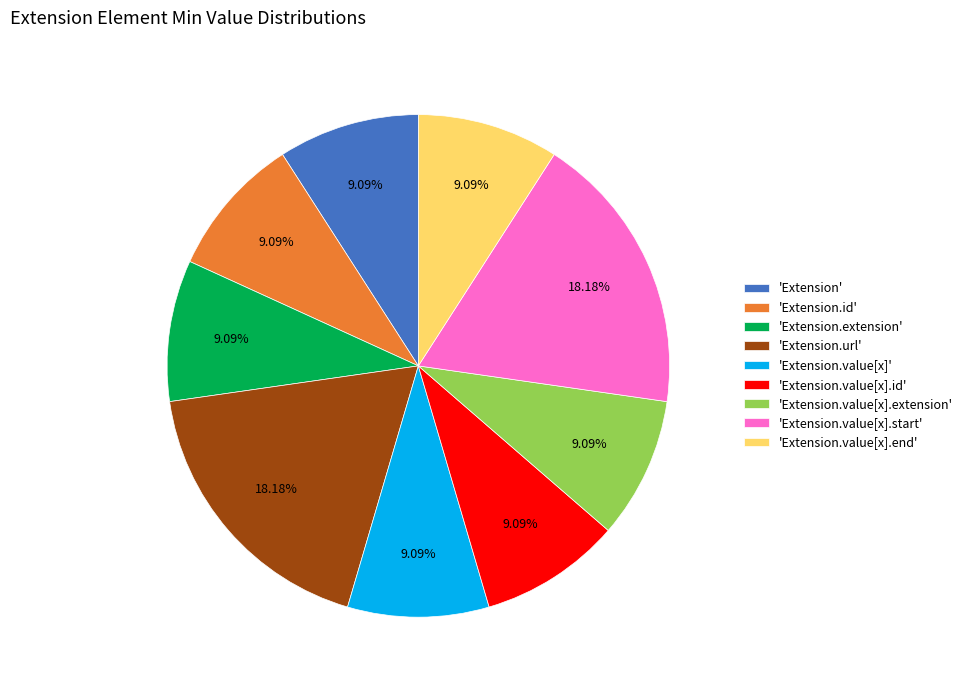

Count the number of slices in the pie.

9